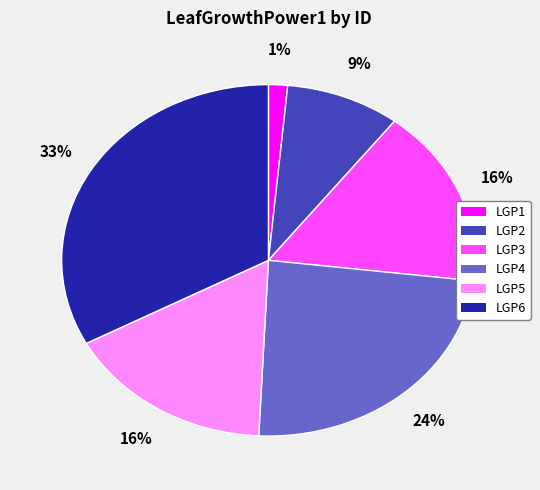

What is the largest slice in the pie chart?

LGP6